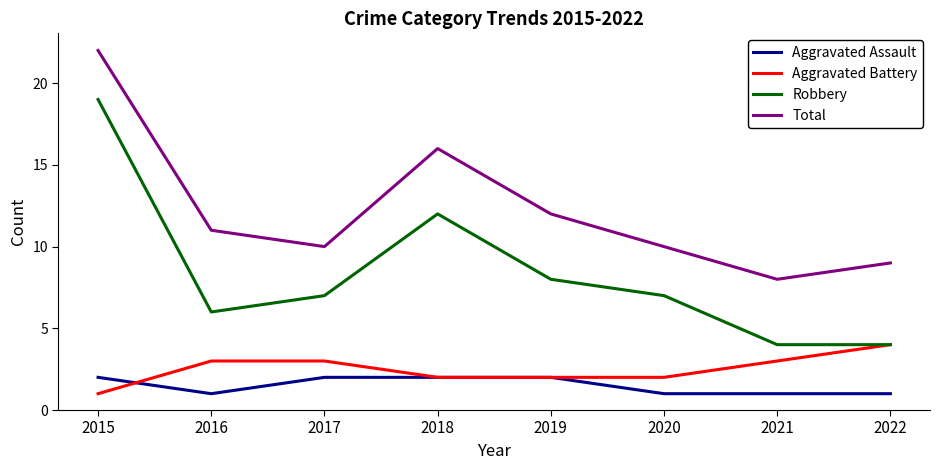

What is the approximate value of Aggravated Battery at 2021?

3